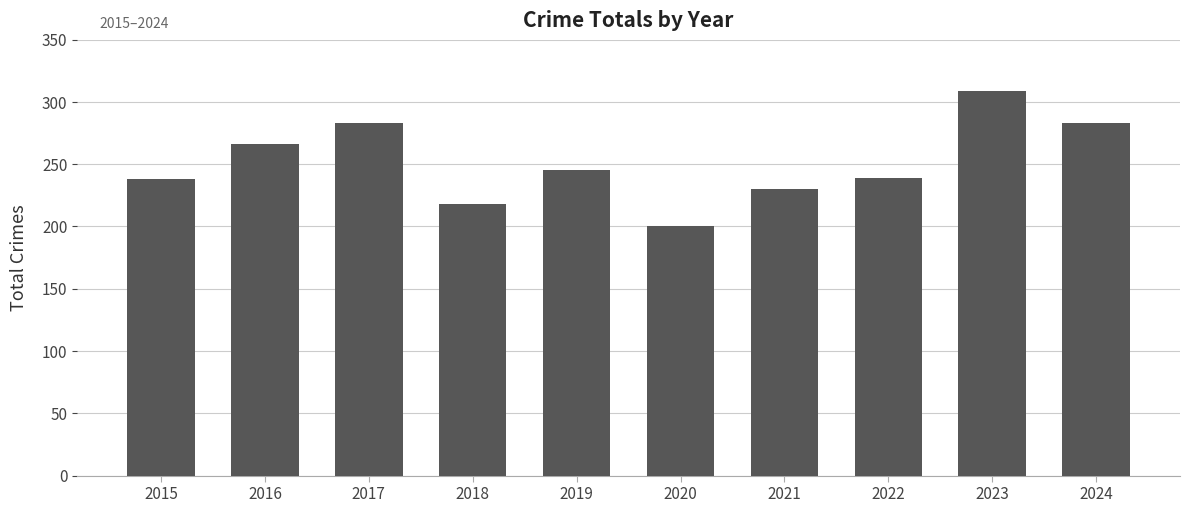

What is the change in value from 2017 to 2021?

-53